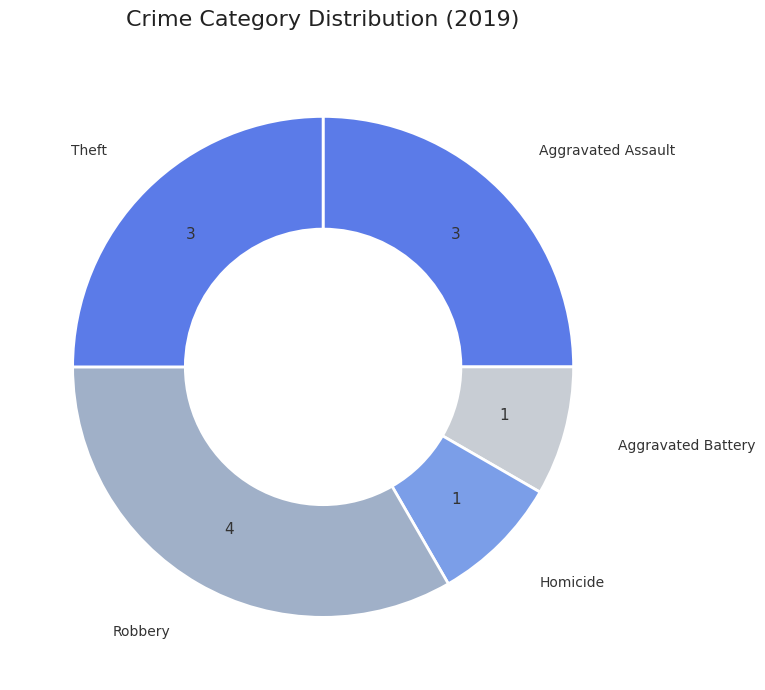

Which slice is the largest?

Robbery